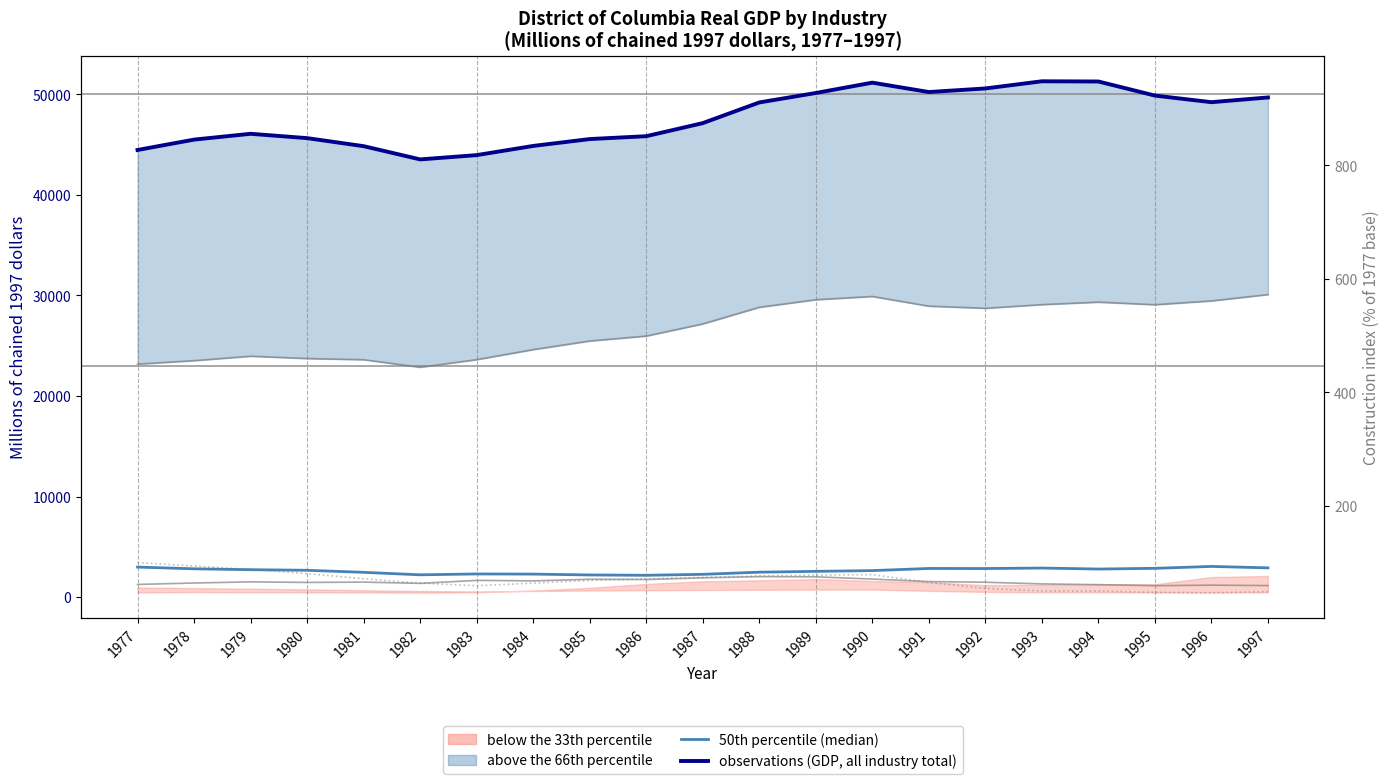

How many data points in Construction (% of 1977) are above 68?

11